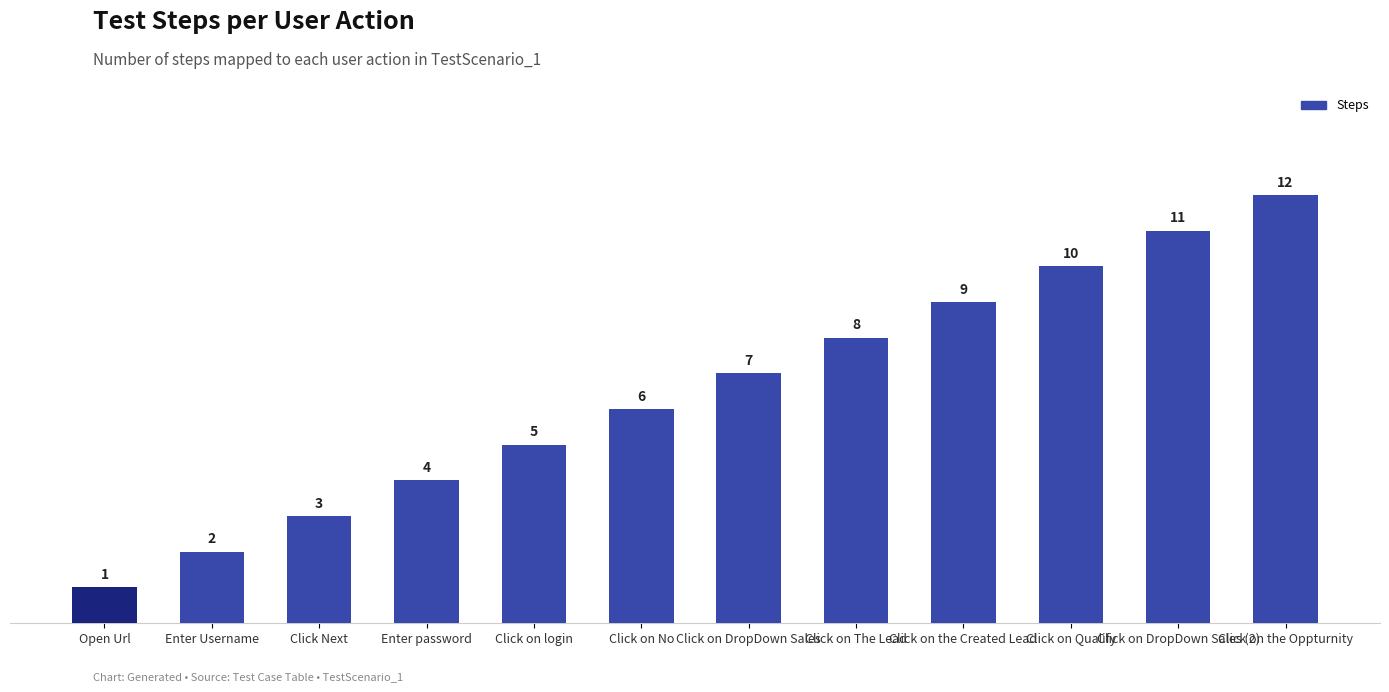

Reading right to left, what are all the values shown in this chart?

Click on the Oppturnity=12	Click on DropDown Sales (2)=11	Click on Qualify=10	Click on the Created Lead=9	Click on The Lead=8	Click on DropDown Sales=7	Click on No=6	Click on login=5	Enter password=4	Click Next=3	Enter Username=2	Open Url=1